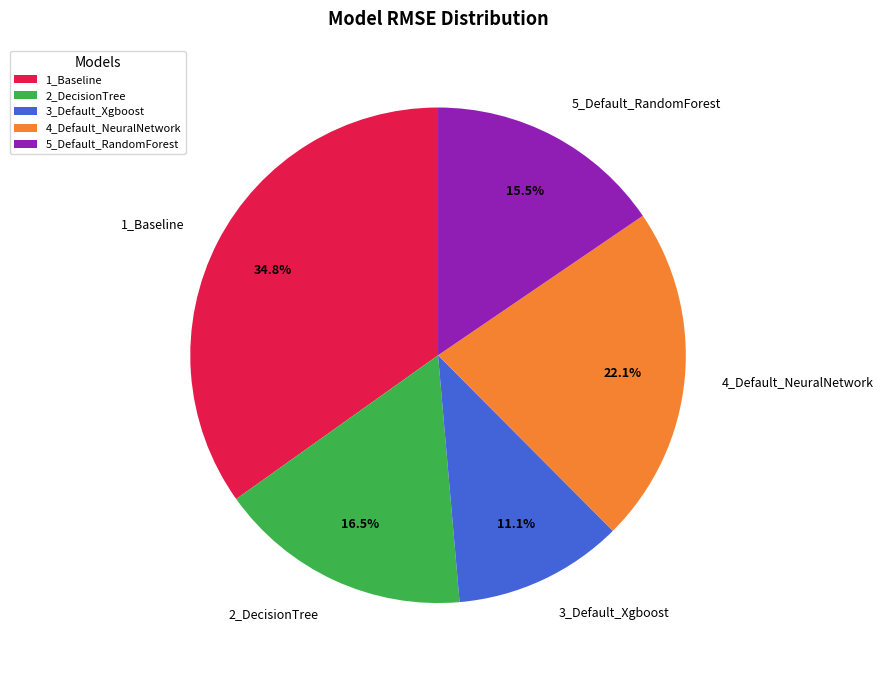

How many slices are in this pie chart?

5